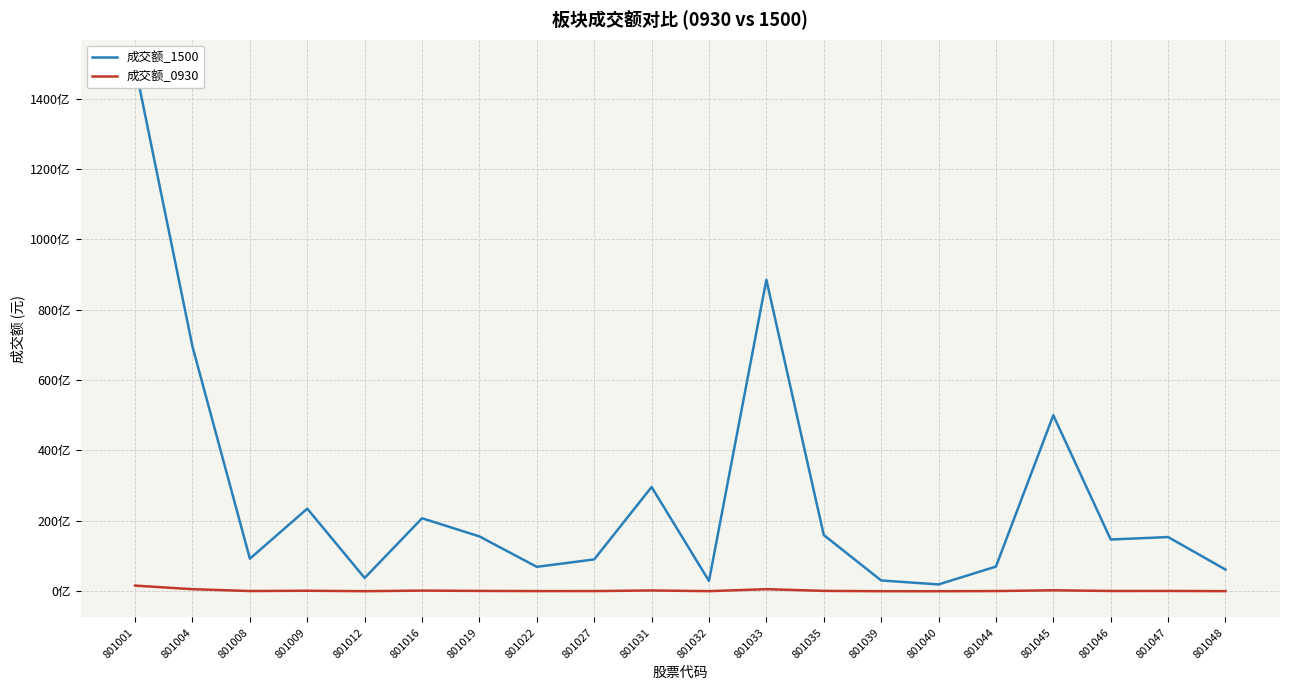

Reading right to left, what are all the values shown in this chart?

成交额_1500: 6167622056	15401720540	14709062194	50010762024	7012784703	1940482411	3074060245	15979478130	88523397705	2934093098	29622544521	9052318091	6939315615	15584270944	20744230225	3775901292	23467124793	9255578423	69512309561	149262106556
成交额_0930: 35073118	88117261	80339801	276542541	59751869	10746898	12833400	109696789	590358293	32014102	224627609	53463360	48602089	97582164	187549728	20896580	146424469	65786821	588514116	1607146988